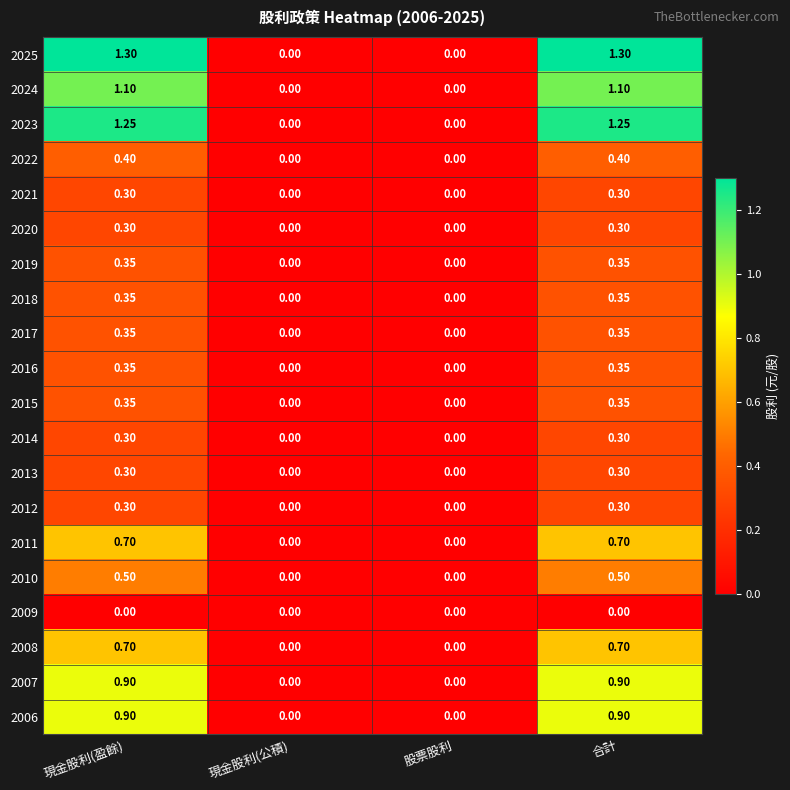

Count the number of data series in this chart.

20